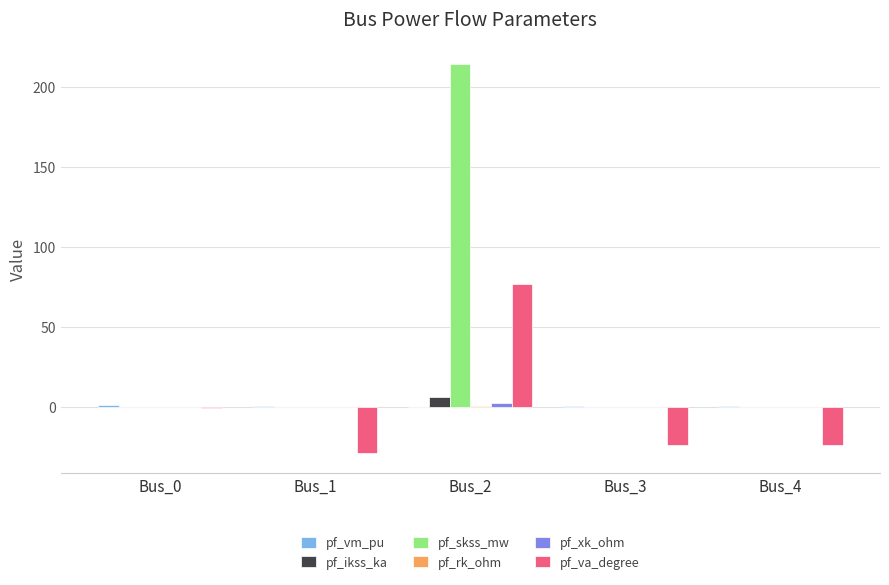

What is the spread (max minus min) of values at Bus_1?

29.5